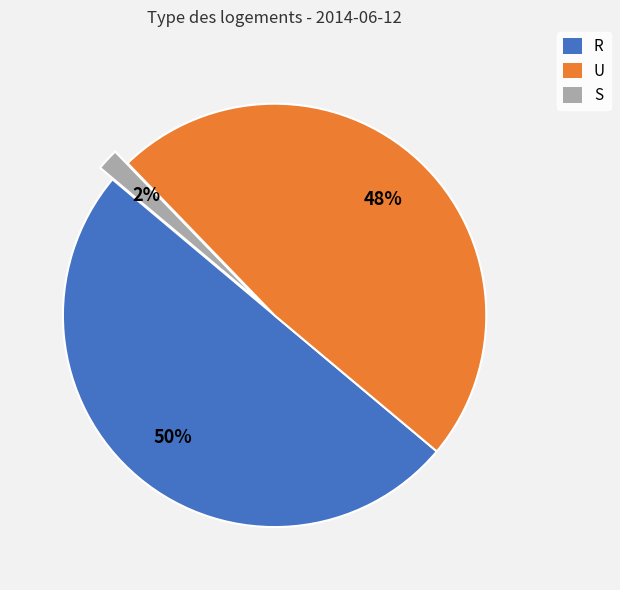

Count the number of slices in the pie.

3